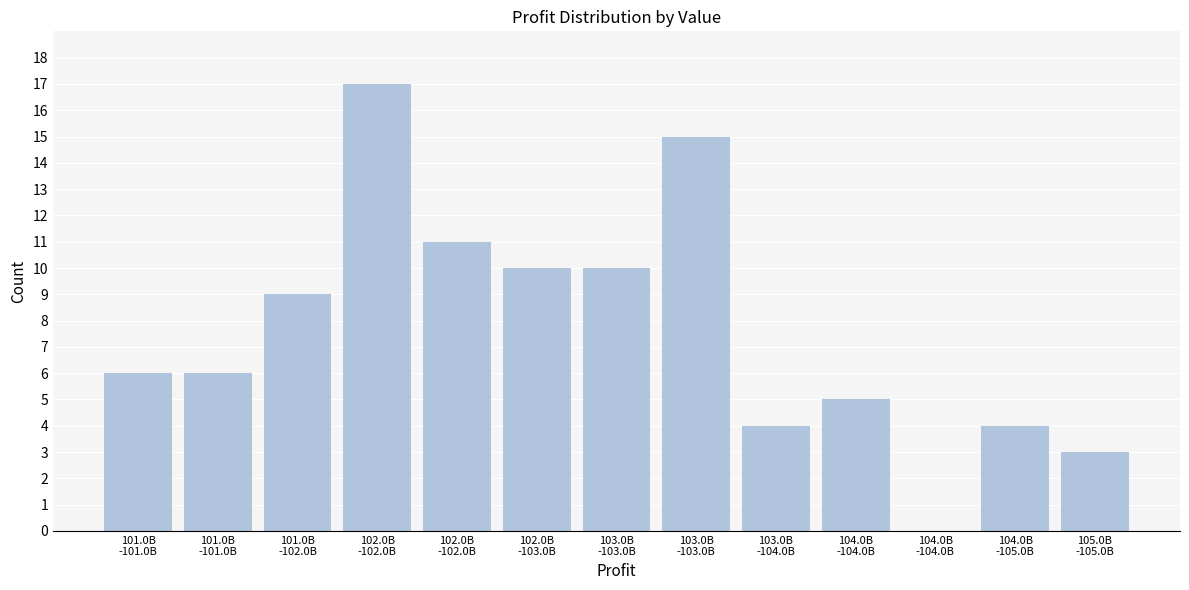

Are the bars horizontal?

No